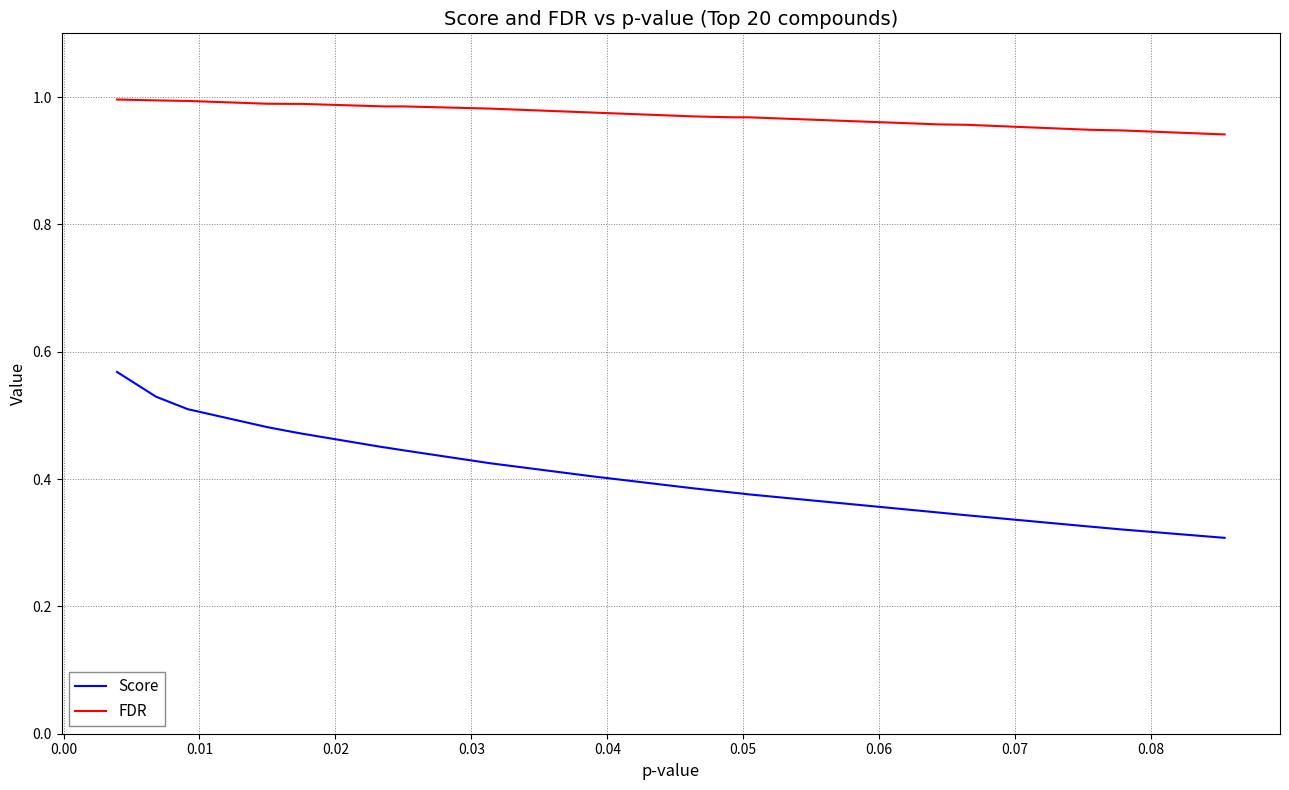

Does the chart have visible grid lines?

Yes